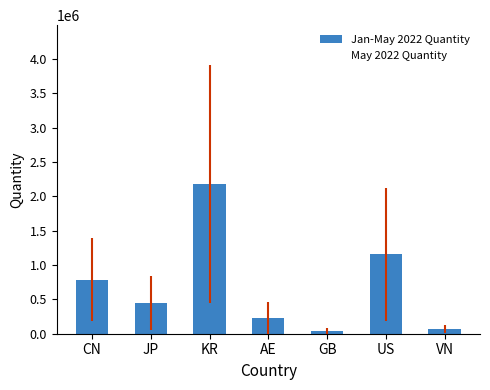

What is the difference between the maximum and minimum values?

2134450